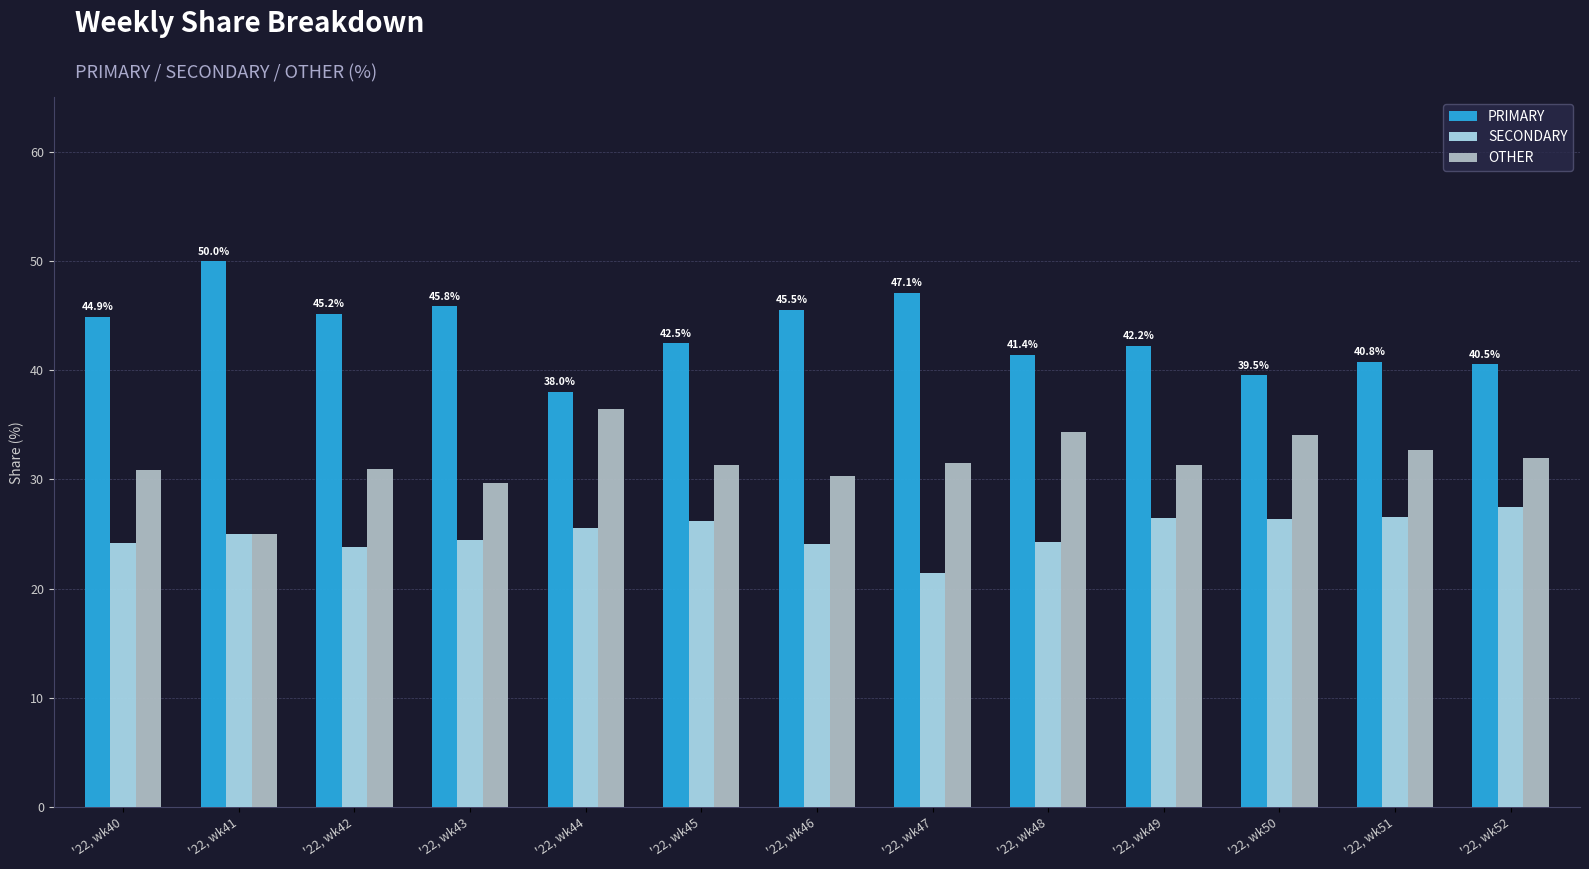

At which label does PRIMARY first exceed 42?

'22, wk40